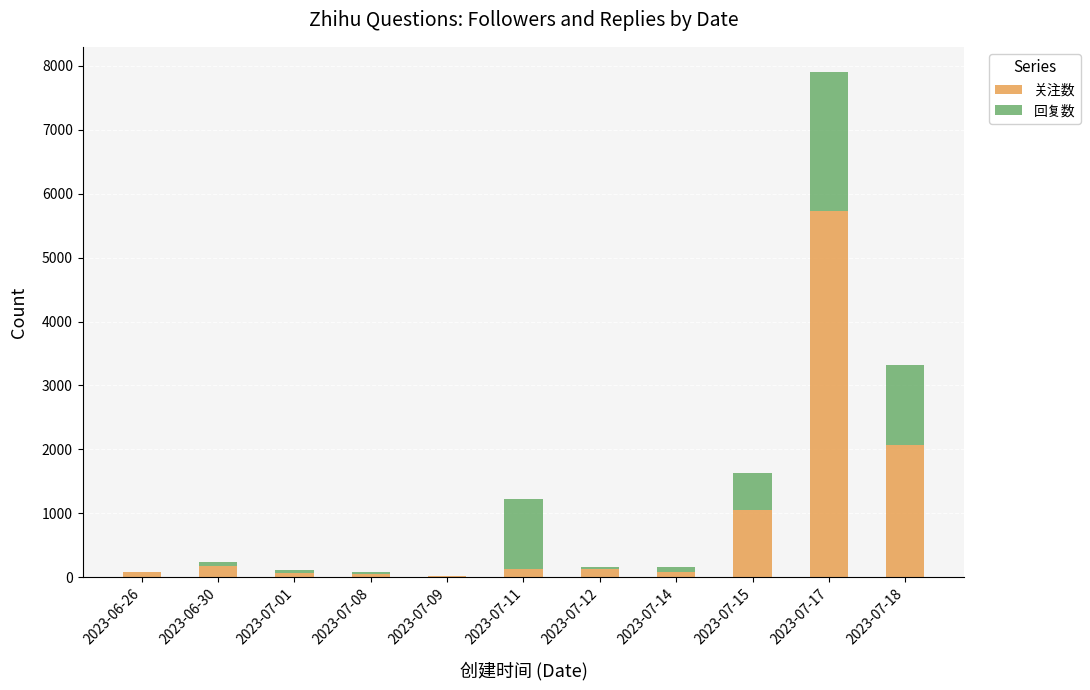

What is the maximum value for 关注数?

5732